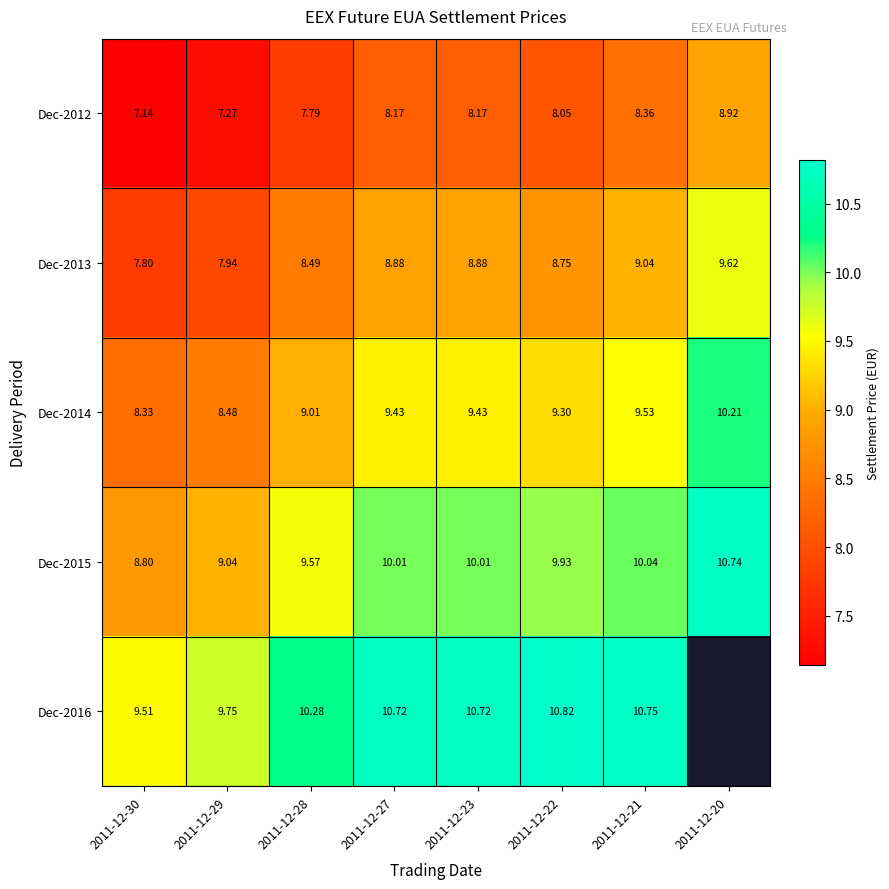

What value does the Dec-2013 series have at 2011-12-30?

7.8